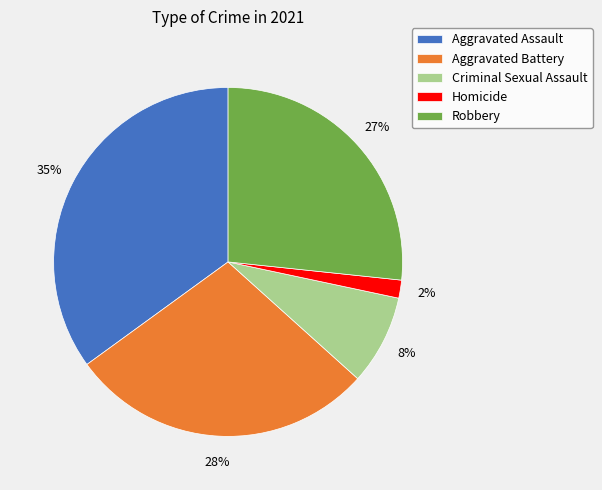

True or false: Aggravated Assault accounts for 35% of the total.

True